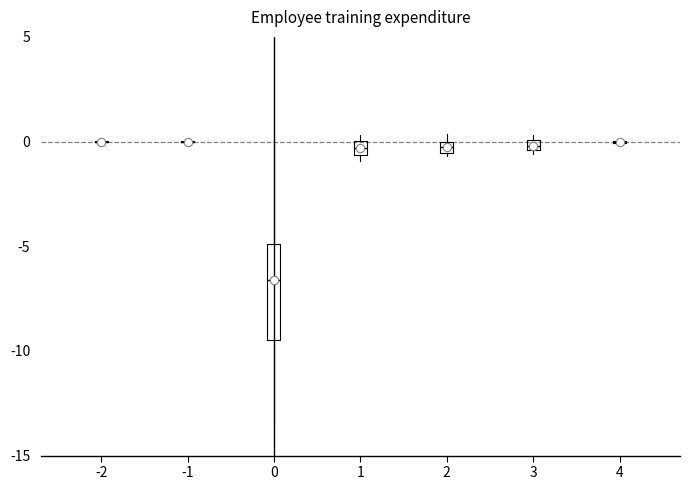

Where is the upper edge of the box at x = 3 on the y-axis? The values are not printed on the chart, so give them approximately, as read against the axis.

0.0